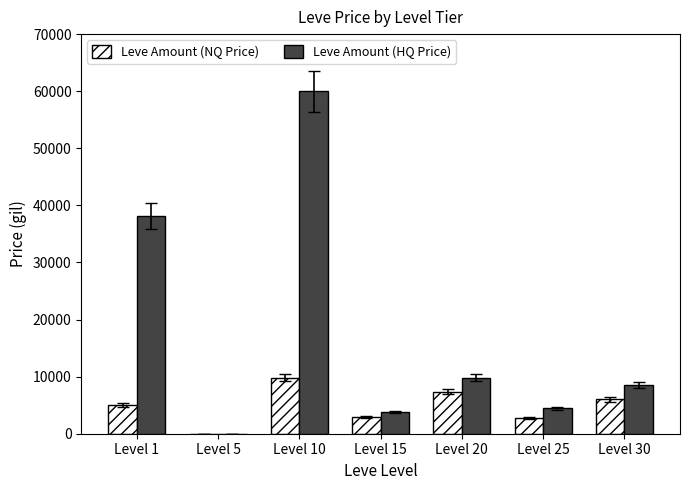

What is the sum of all Leve Amount (NQ Price) values?

33919